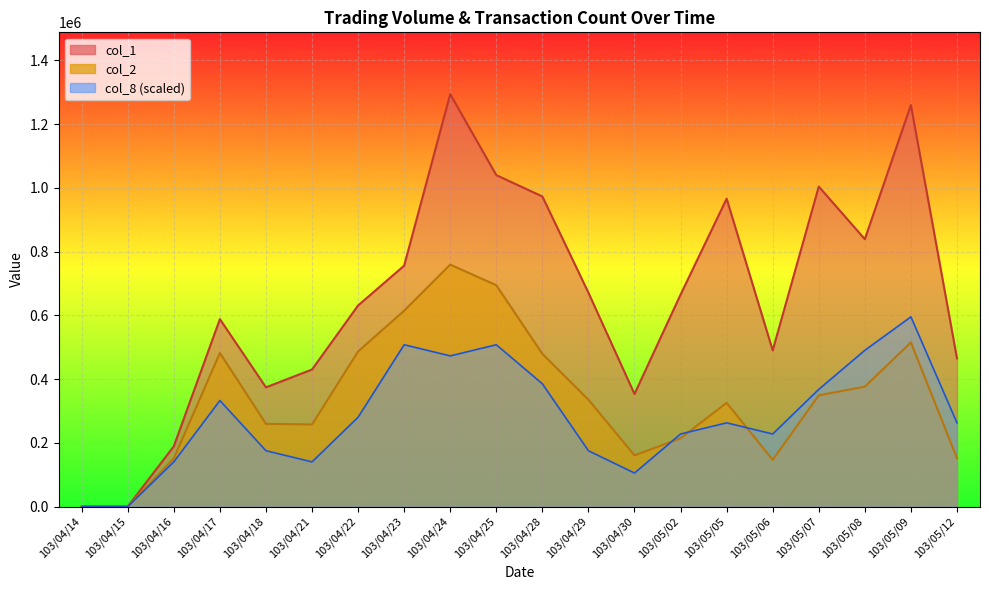

At which category does the chart reach its peak across all series?

103/04/24